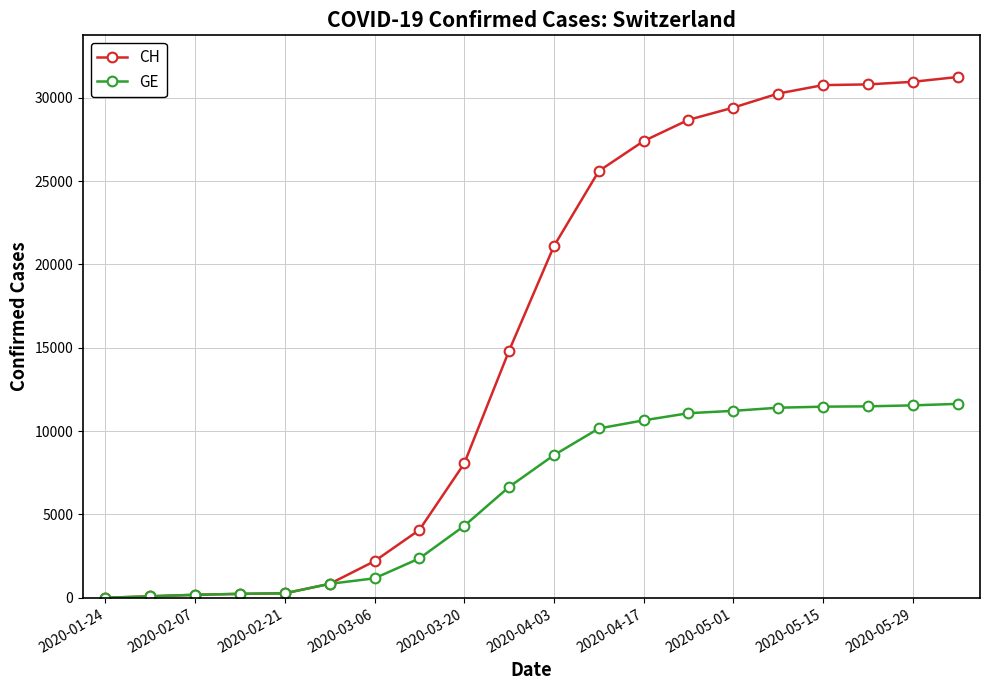

Rank the series by their average value, from lowest to highest.

GE, CH